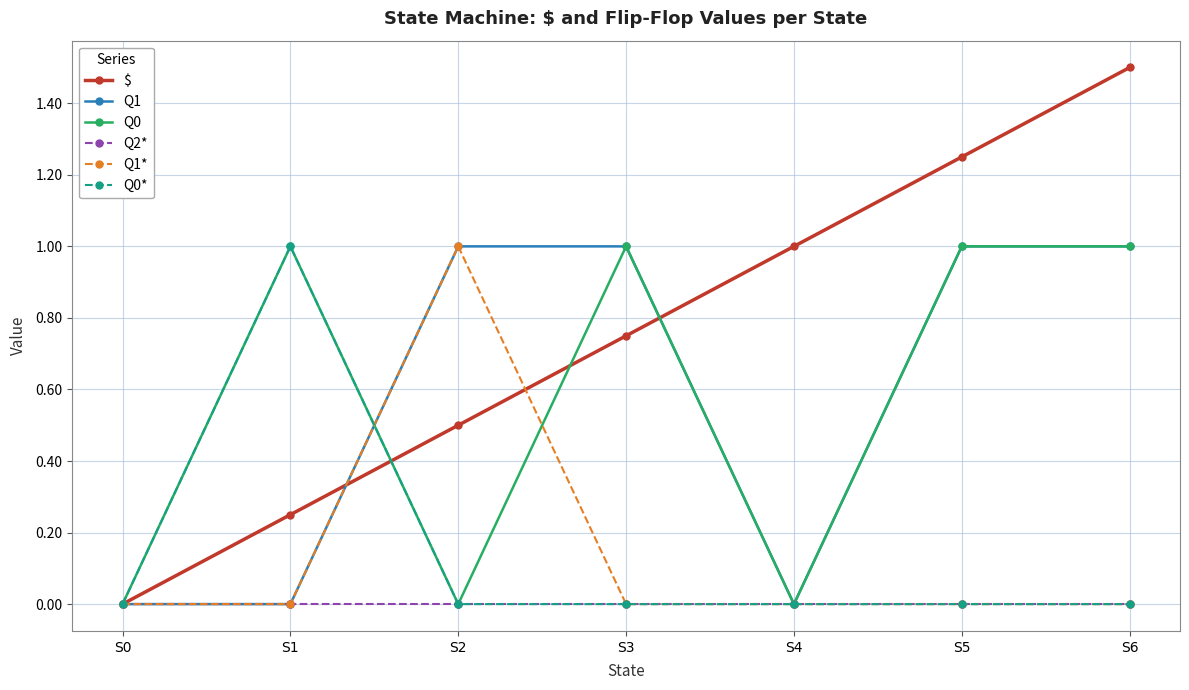

True or false: Q0 has a value of 0.4 at S3.

False